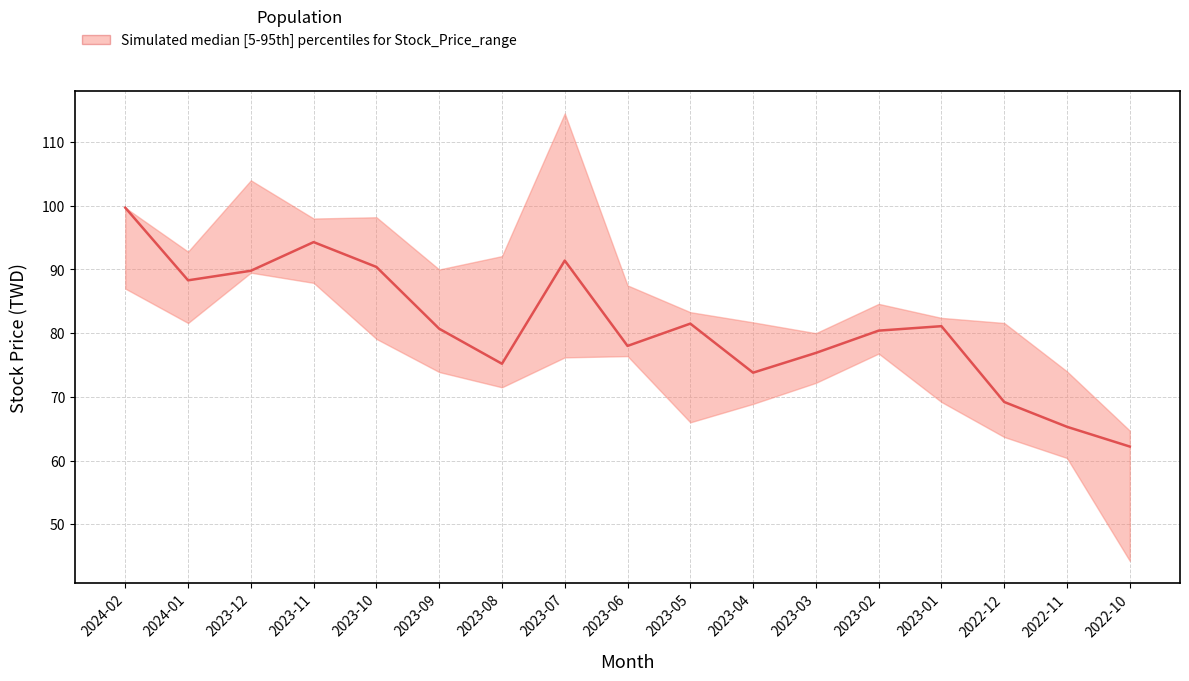

What is the smallest value displayed?

62.2